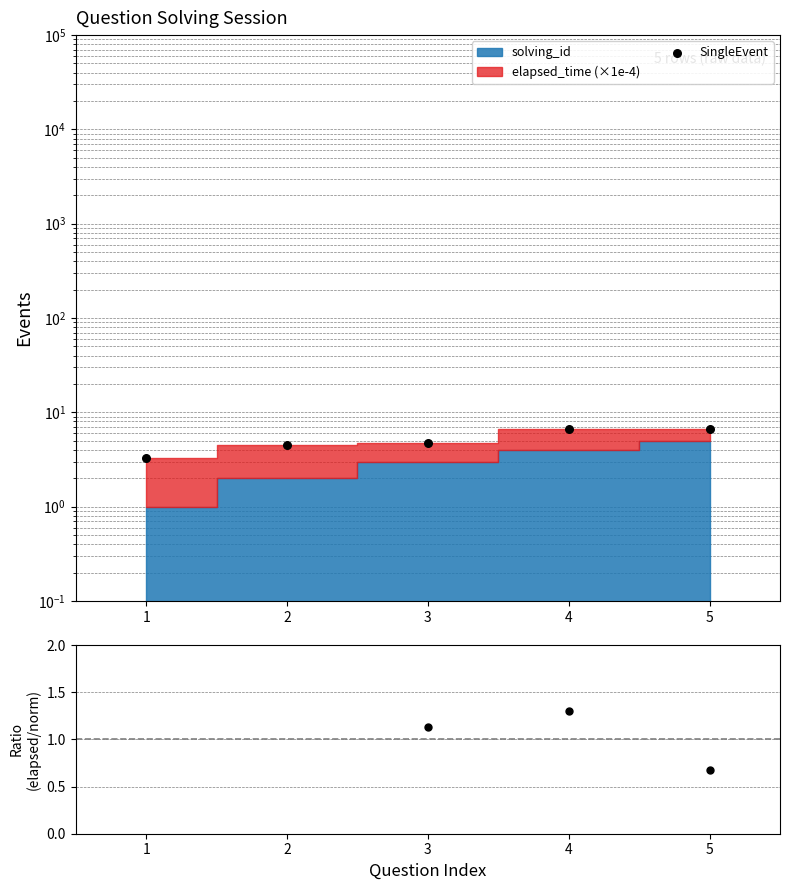

Is the value of SingleEvent at 3 greater than the value of elapsed/solving ratio at 5?

Yes